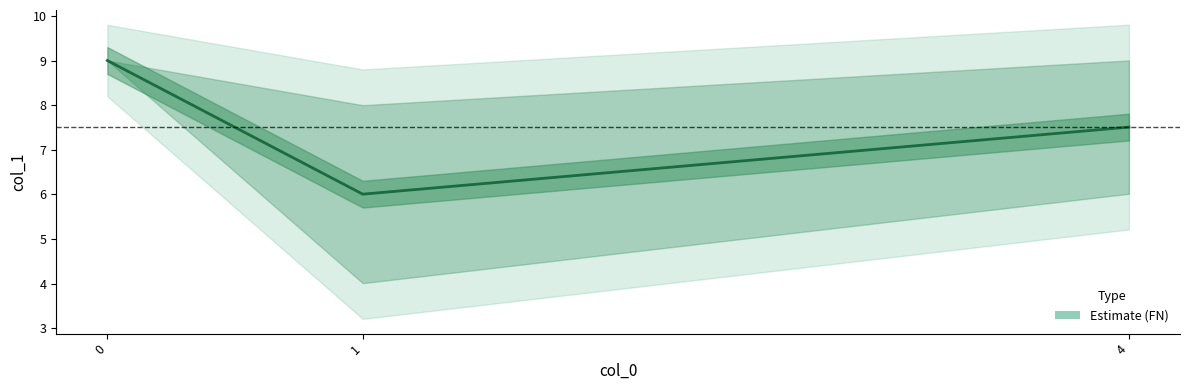

What is the value of the 1st point from the left?

9.0